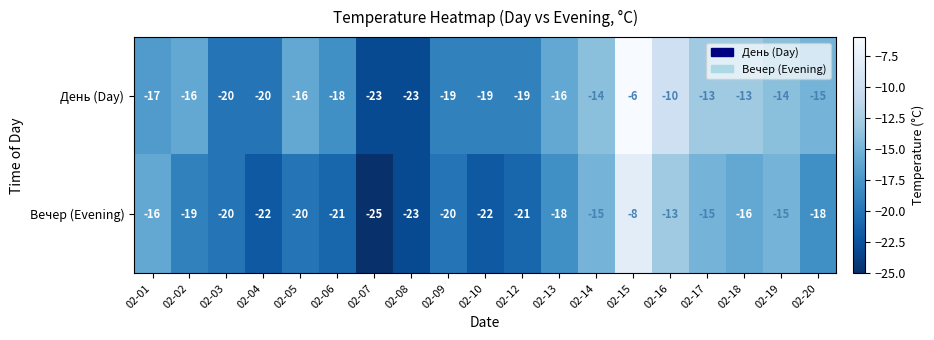

What is the average value of the Вечер (Evening) series?

-18